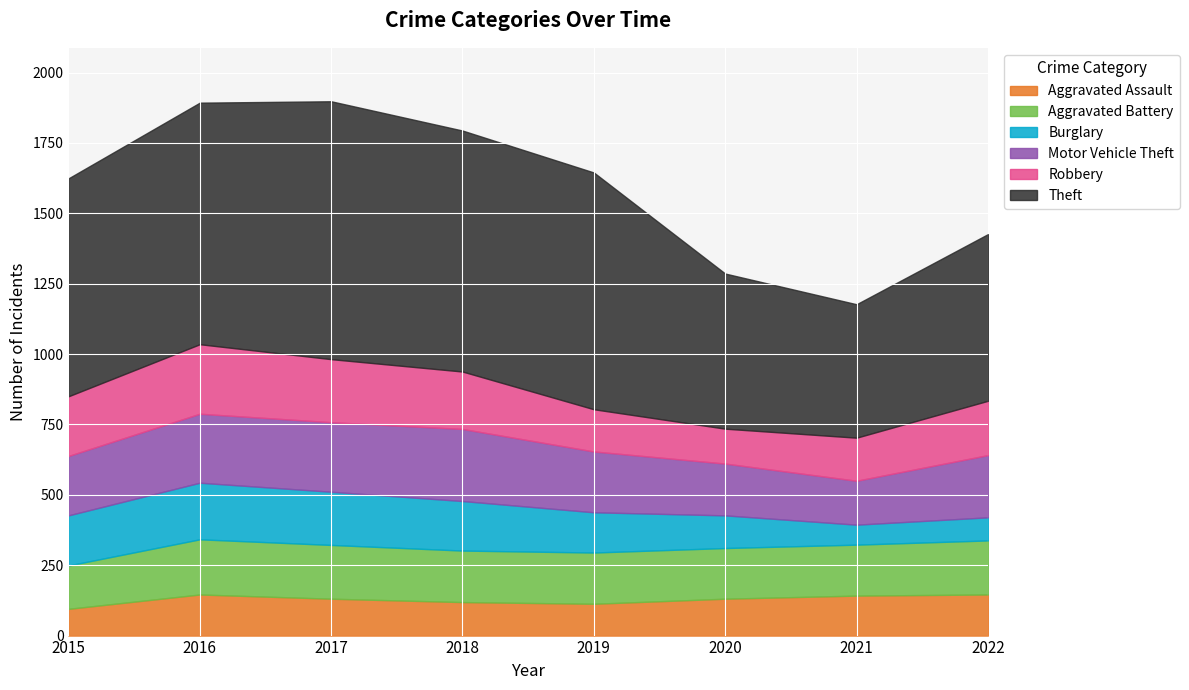

The value of Theft at 2016 is 858. True or false?

True